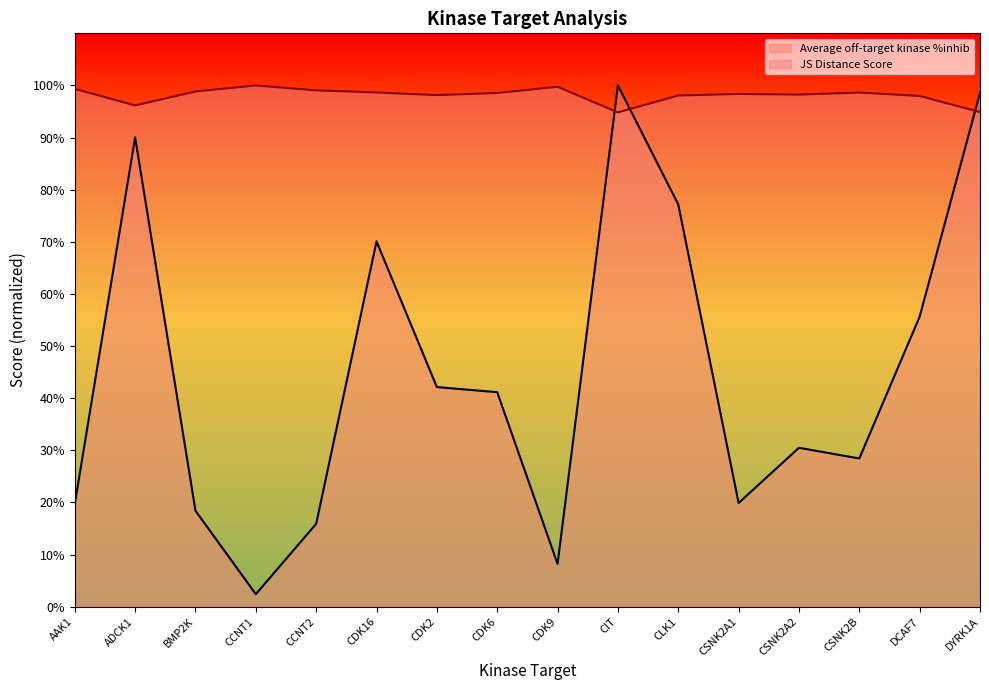

True or false: Average off-target kinase %inhib and JS Distance Score cross at least once.

True